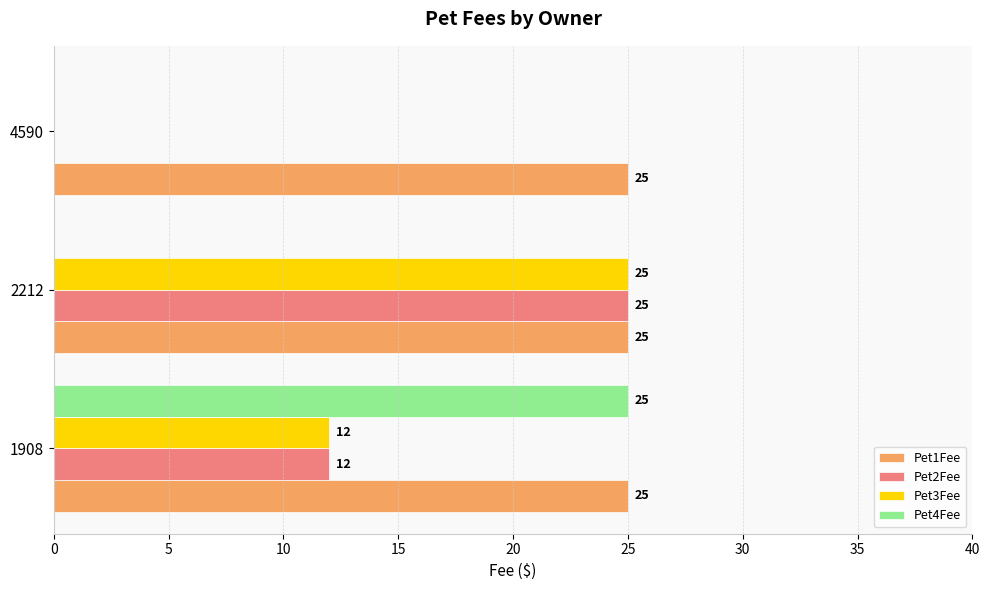

Count the Pet2Fee values in the range 0 to 25.

3